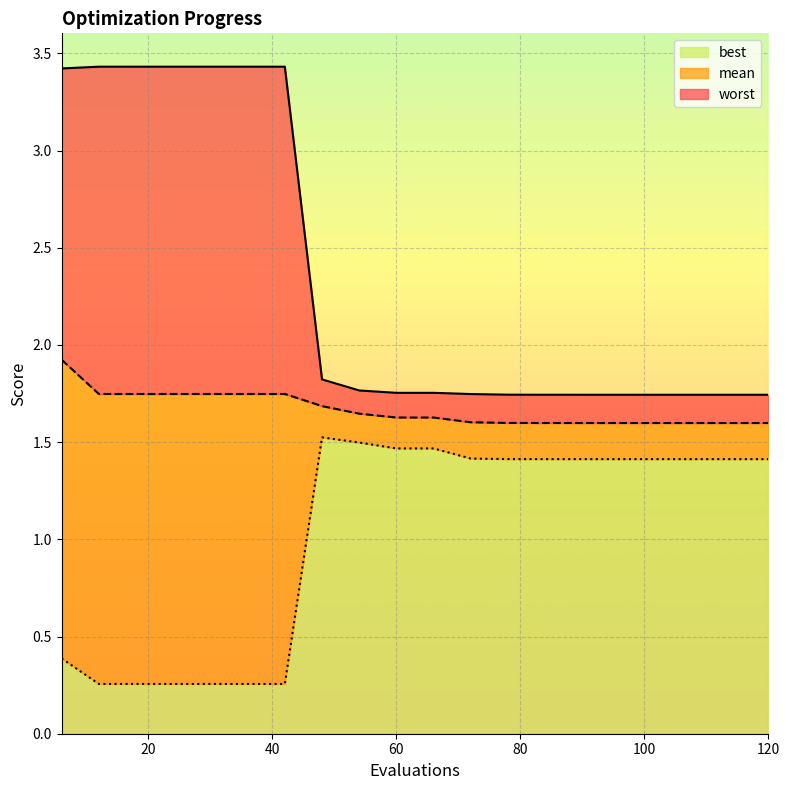

What is the difference between the second highest and minimum values in the best series?

1.2